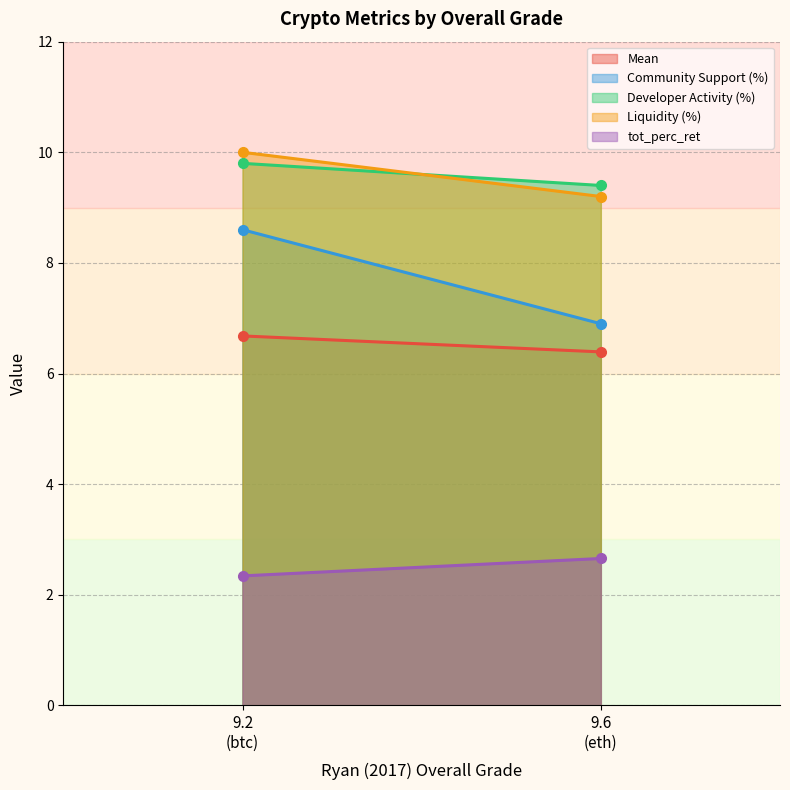

At which category is the sum across all series the highest?

9.2
(btc)